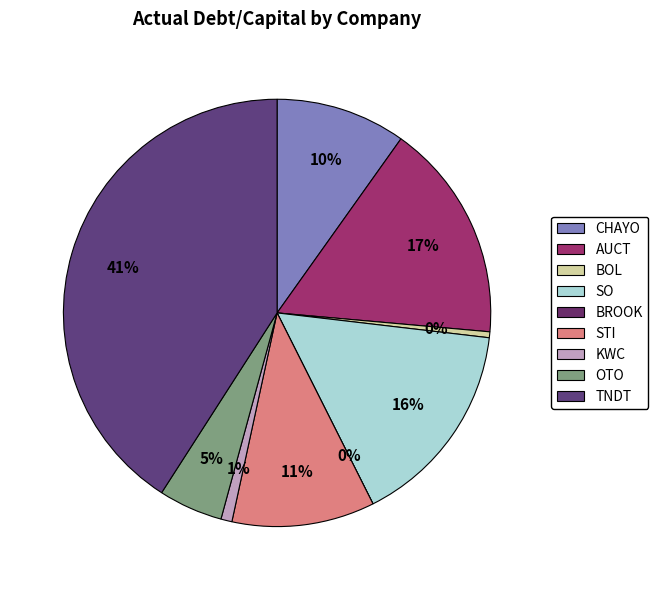

How many segments does this pie chart have?

9